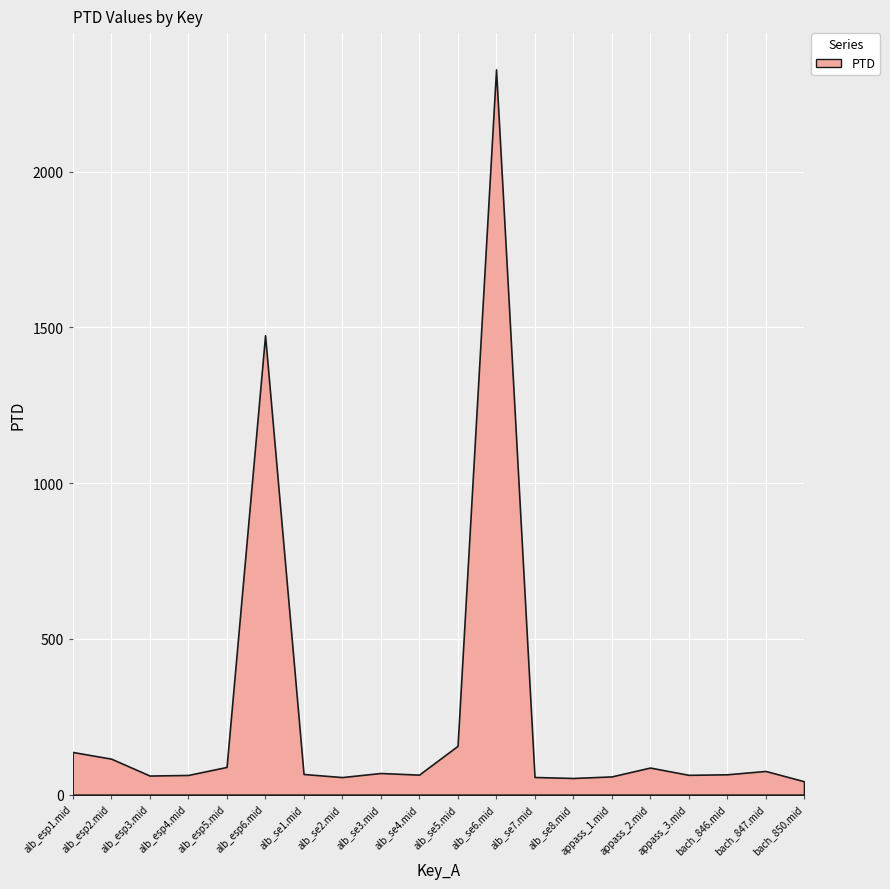

What is the label of the 7th point from the right?

alb_se8.mid